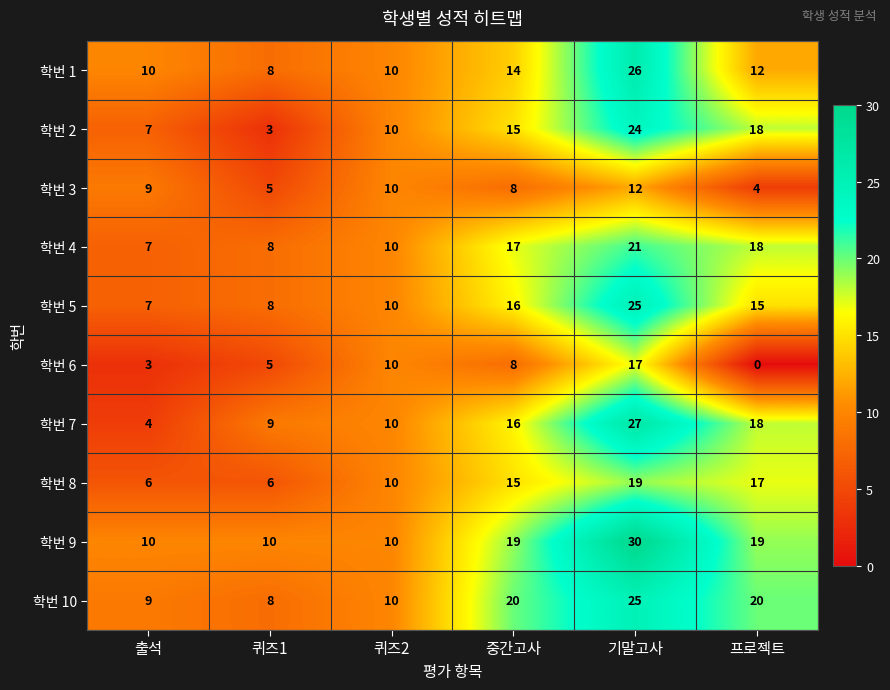

At how many categories does at least one series exceed 7?

6